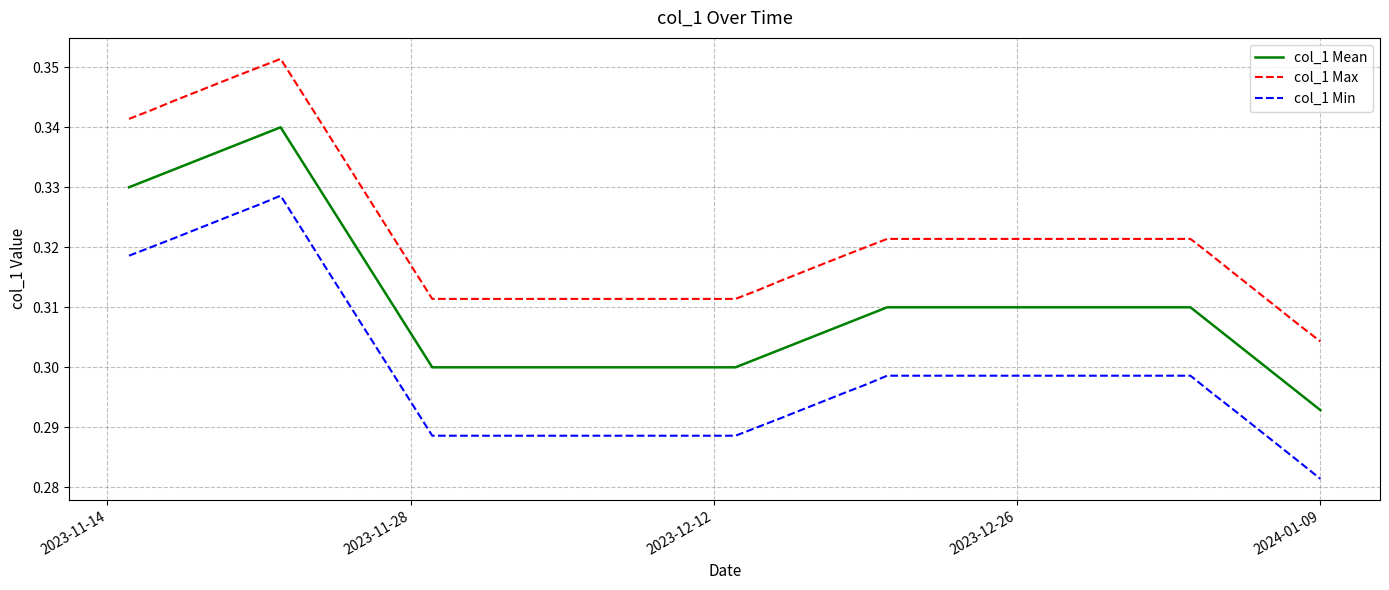

Is this an area chart (filled region under the line)?

No